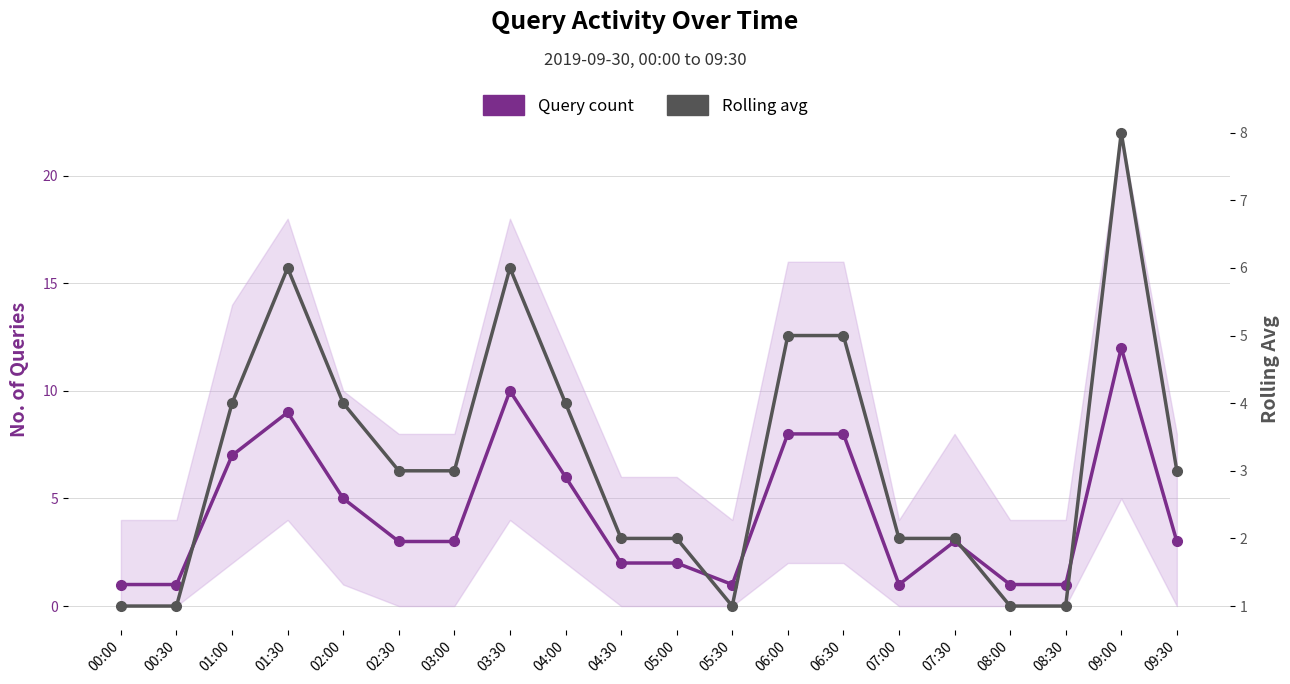

What is the sum of all Rolling avg values?

64